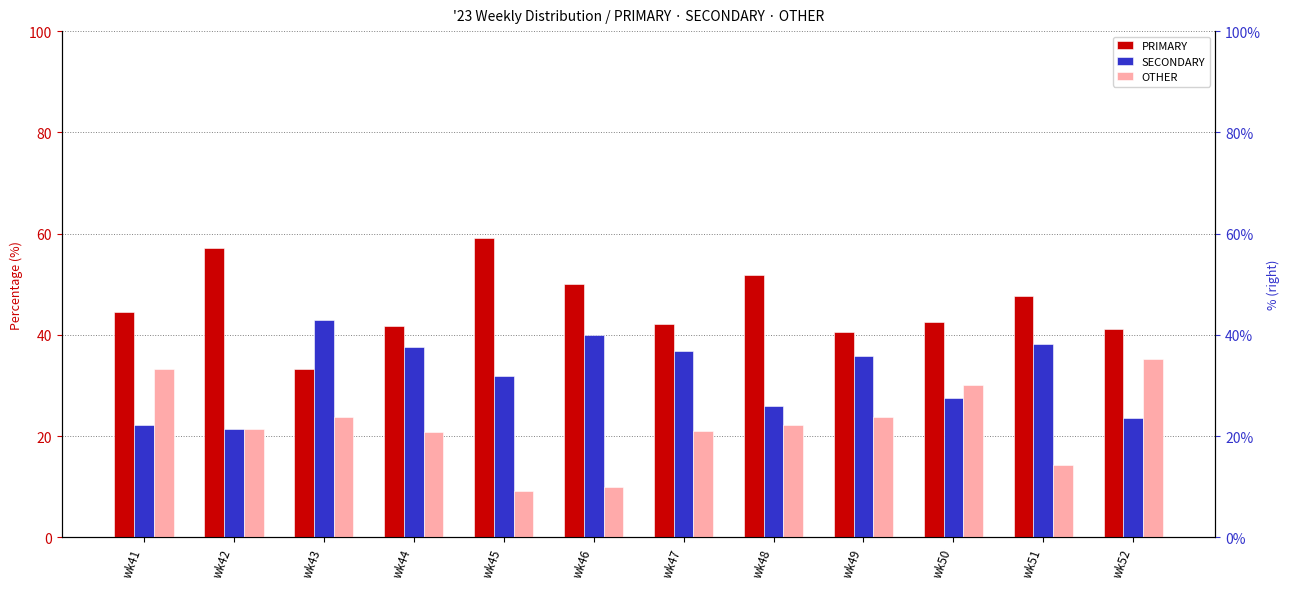

At which label is OTHER closest to 22?

wk48